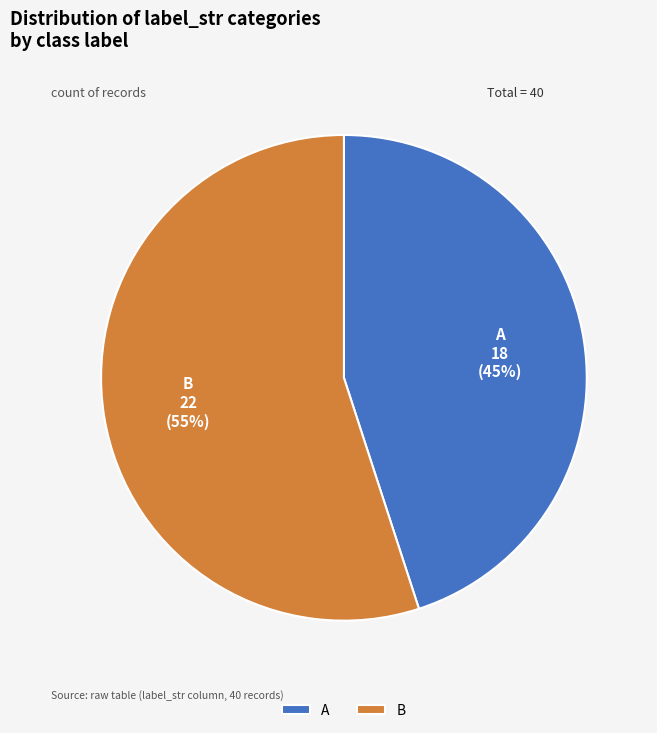

What is the smallest slice in the pie chart?

A